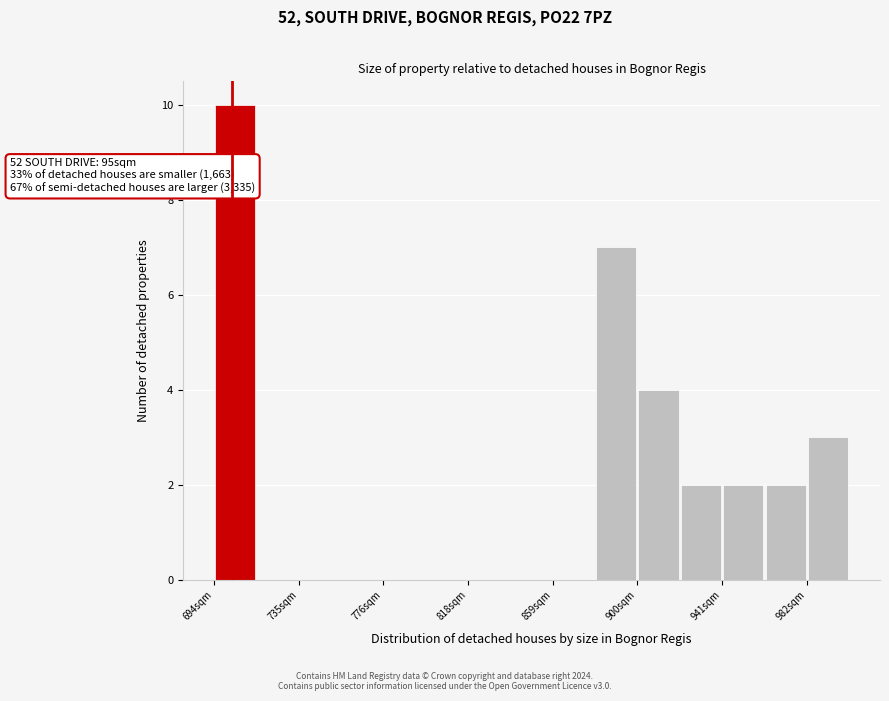

Over which range of the x-axis is the bar tallest?

695 to 715